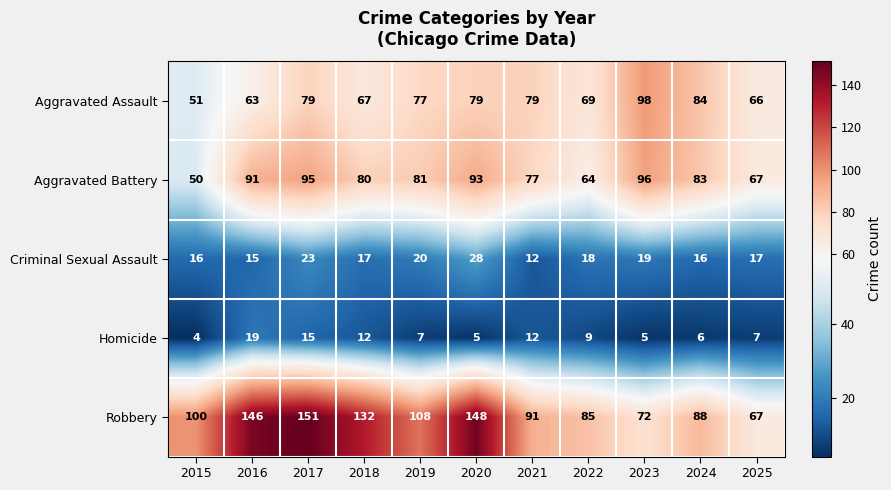

What is the lowest value of the Robbery series?

67